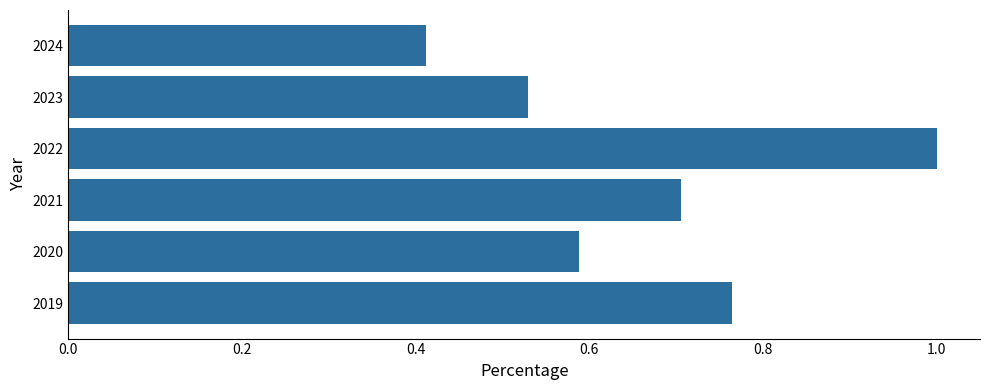

How many bars are there in total?

6